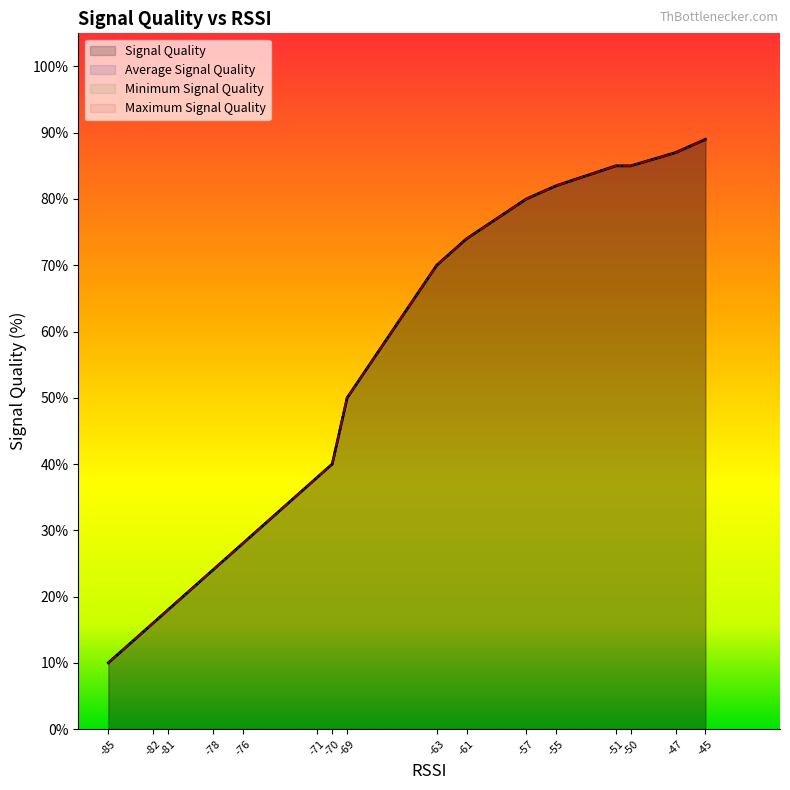

True or false: Signal Quality and Maximum Signal Quality intersect in this chart.

False